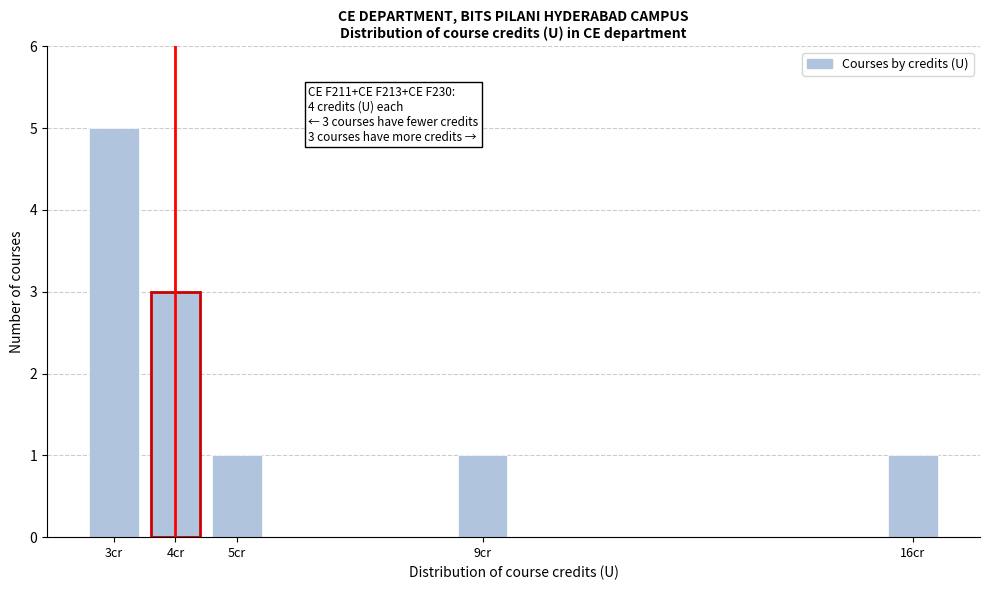

Reading right to left, what are all the values shown in this chart?

16cr=1	9cr=1	5cr=1	4cr=3	3cr=5